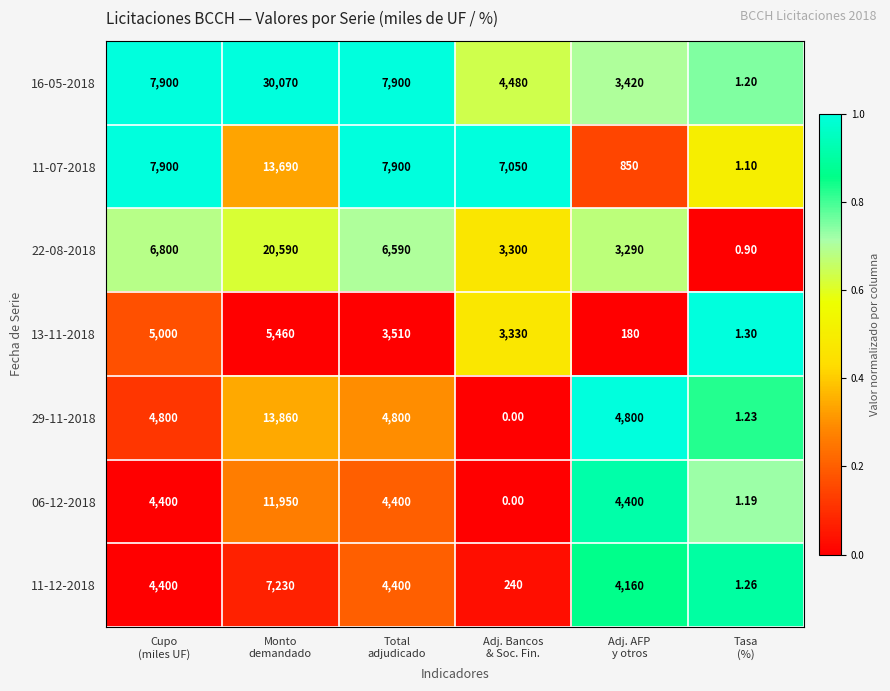

Count the number of categories in the chart.

6